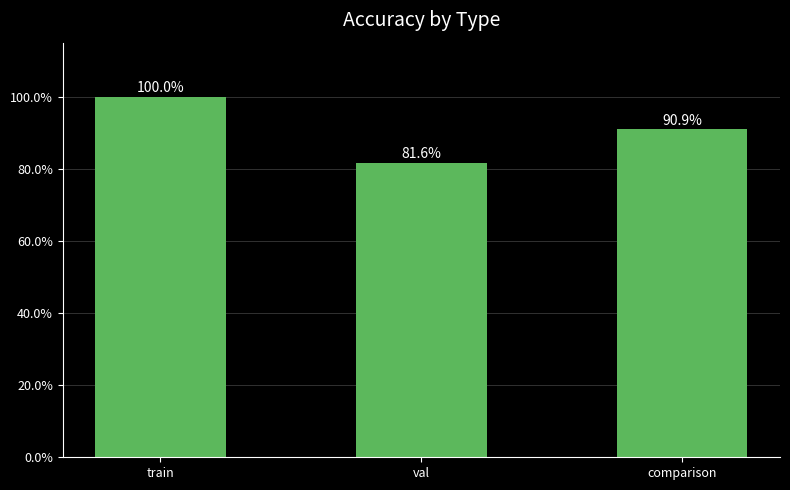

What is the label of the 1st bar from the right?

comparison